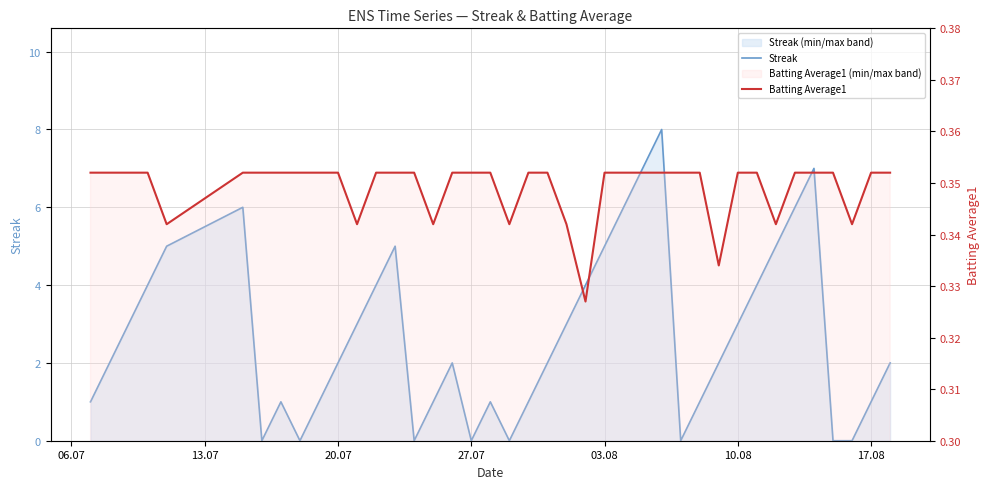

How many lines are shown in the chart?

2